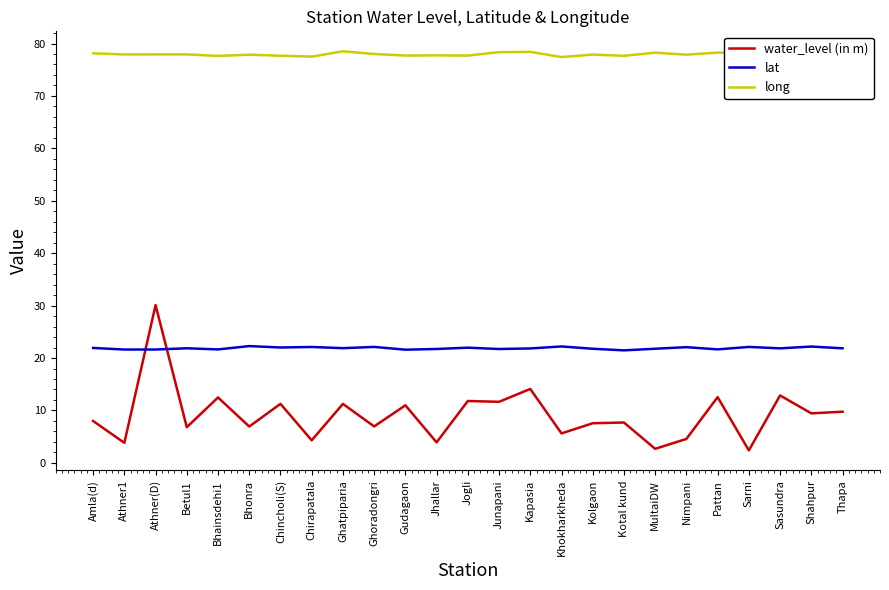

At which category does water_level (in m) reach its first local peak?

Athner(D)